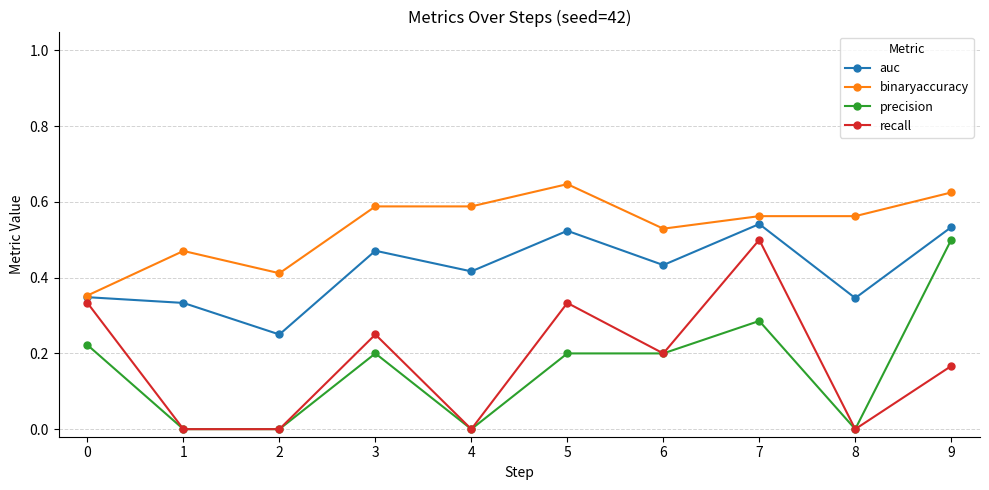

True or false: binaryaccuracy and precision cross at least once.

False